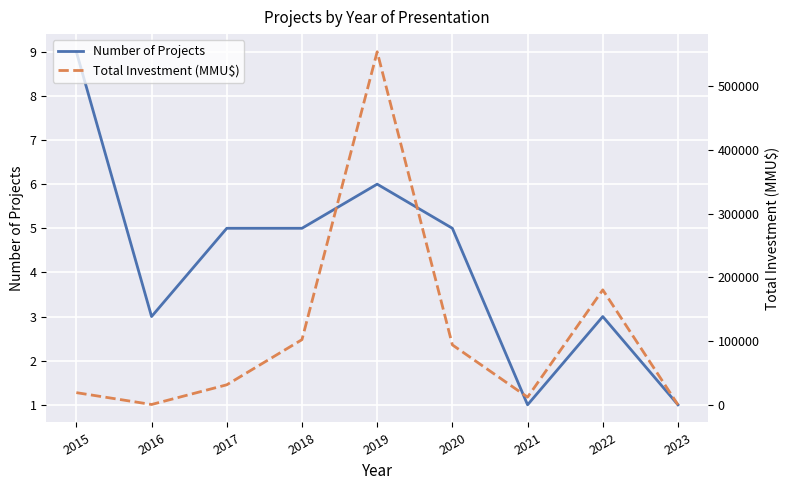

What is the sum of all Total Investment (MMU$) values?

993304